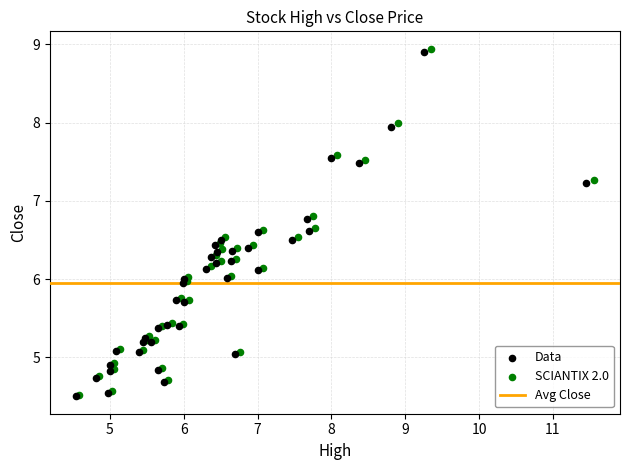

Which series has the largest Y range (max minus min)?

SCIANTIX 2.0